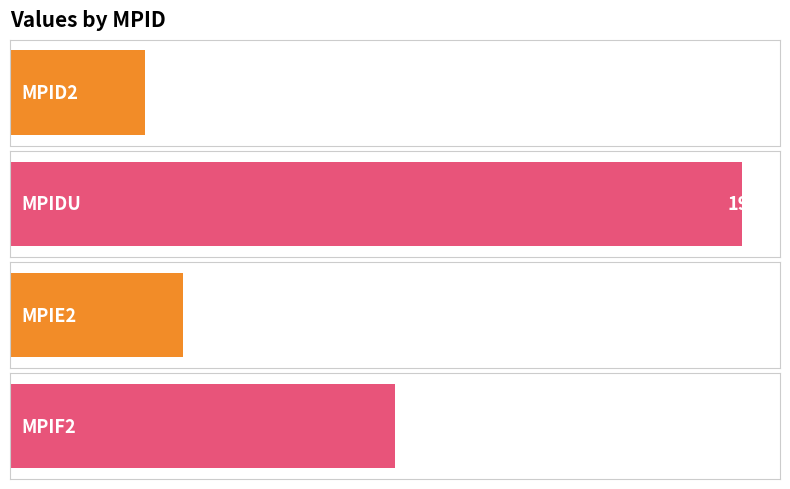

What position from the left is MPIF2?

4